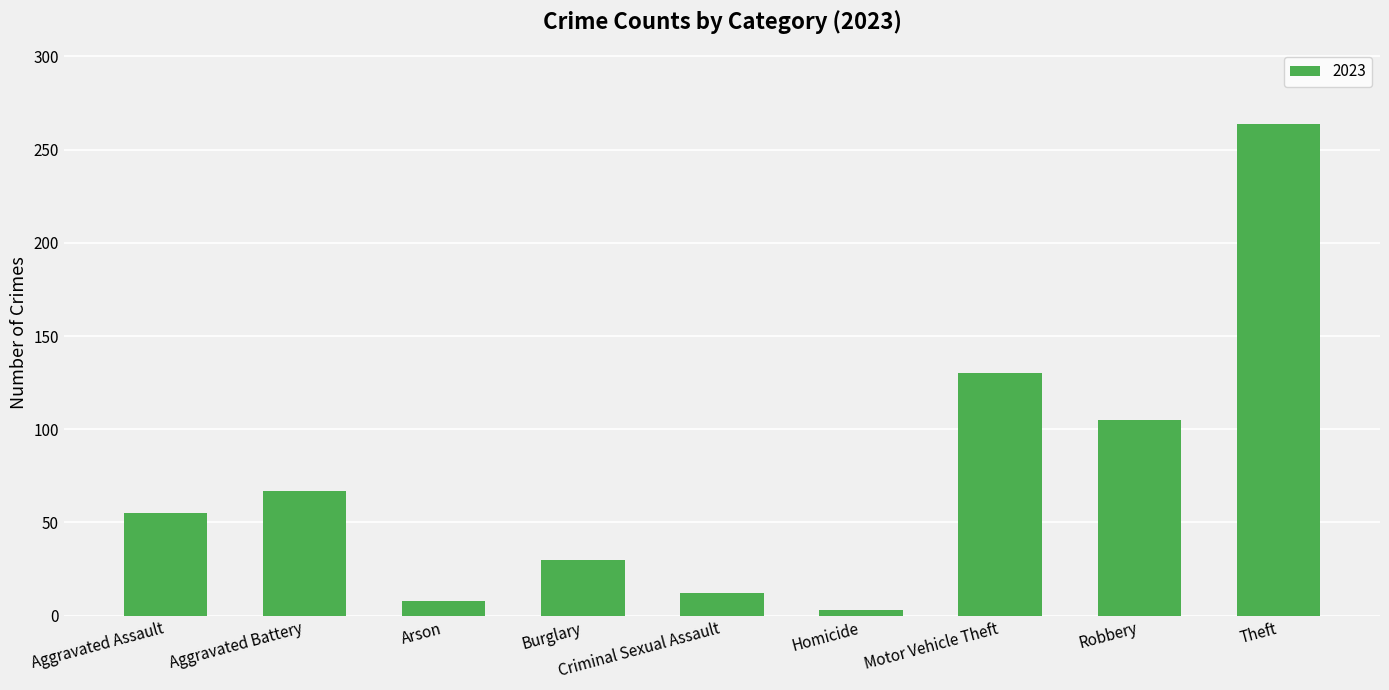

What is the difference between the second highest and minimum values?

127